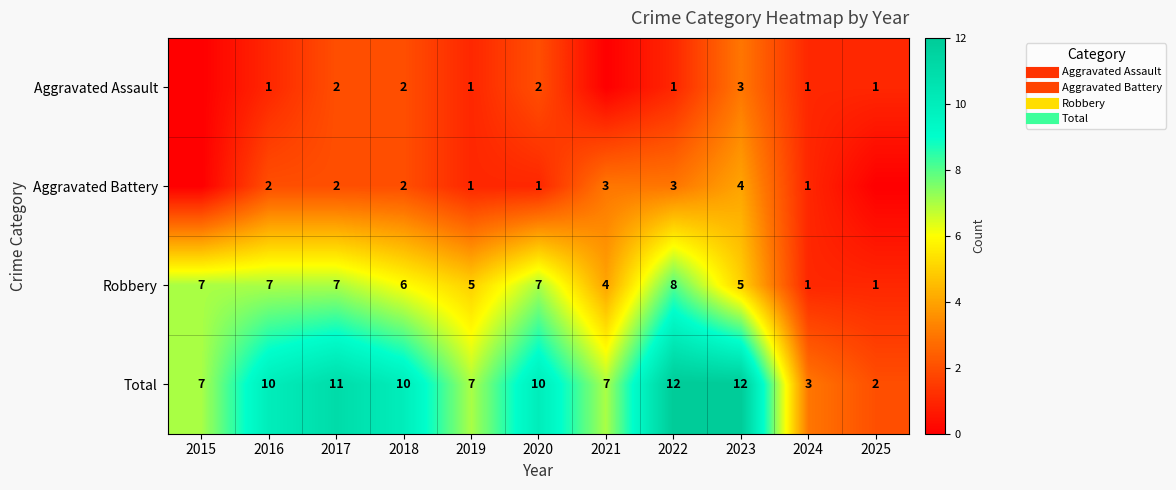

Rank the categories by Aggravated Assault value from lowest to highest.

2015, 2021, 2016, 2019, 2022, 2024, 2025, 2017, 2018, 2020, 2023